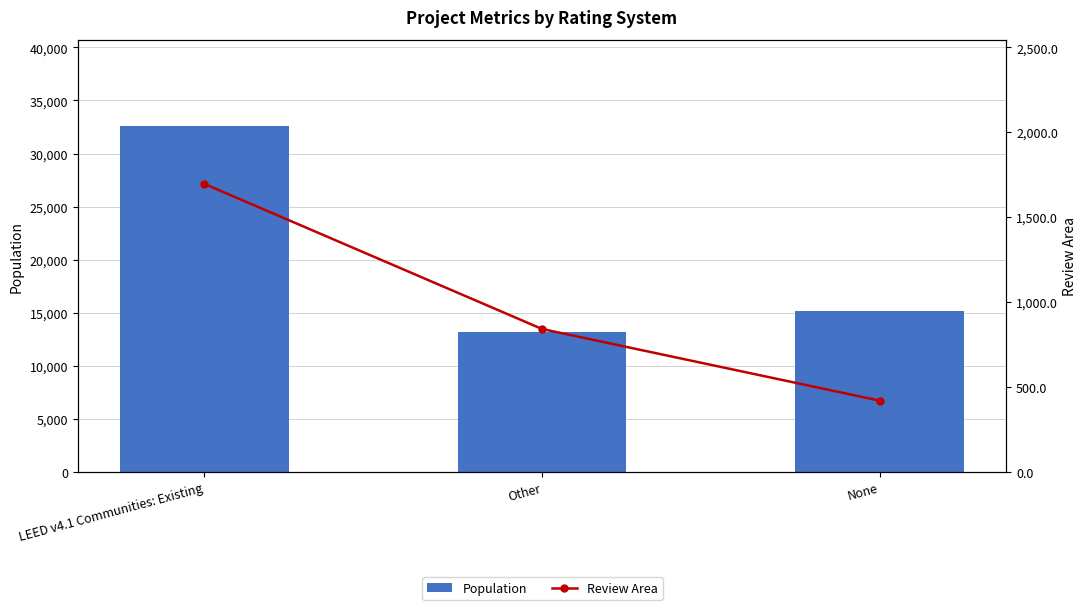

What position from the left is None?

3